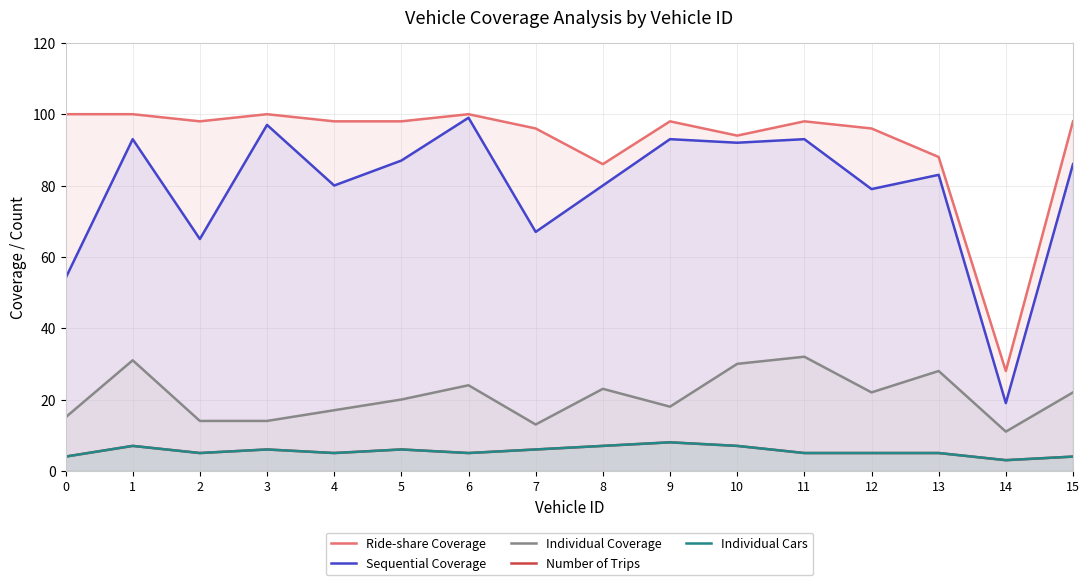

What is the maximum value for Sequential Coverage?

99